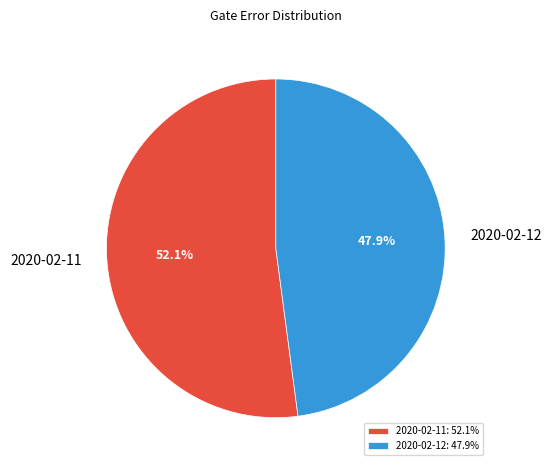

Combined, what portion of the pie is 2020-02-11 and 2020-02-12?

100.0%